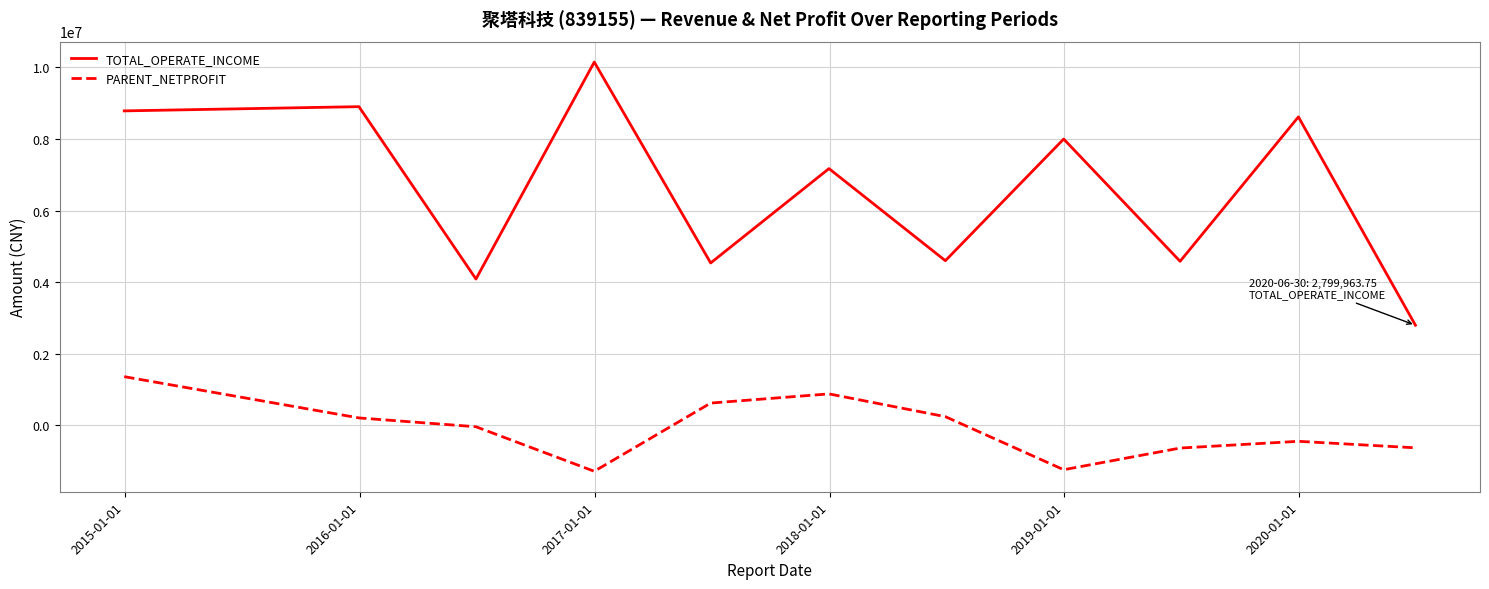

True or false: PARENT_NETPROFIT and TOTAL_OPERATE_INCOME intersect in this chart.

False